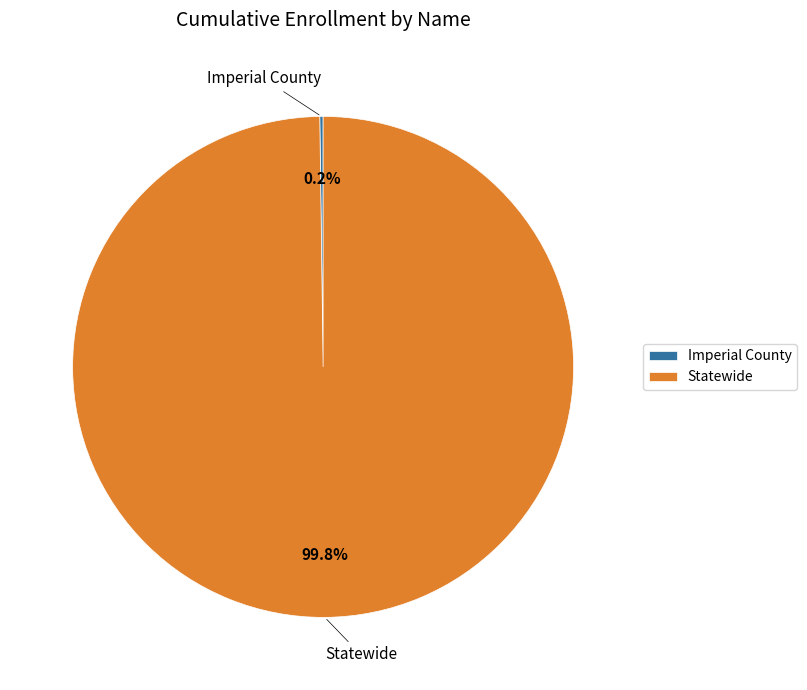

What percentage is the Statewide slice, to the nearest percent?

100%